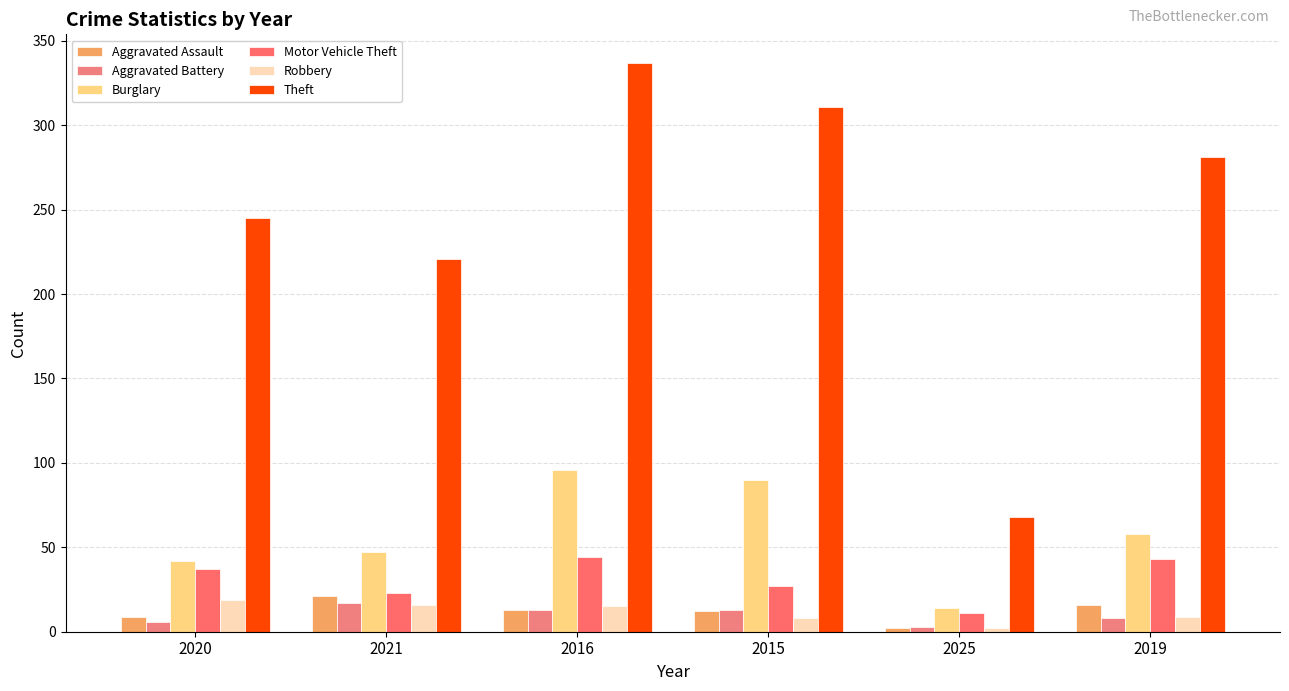

At which category is the sum across all series the highest?

2016